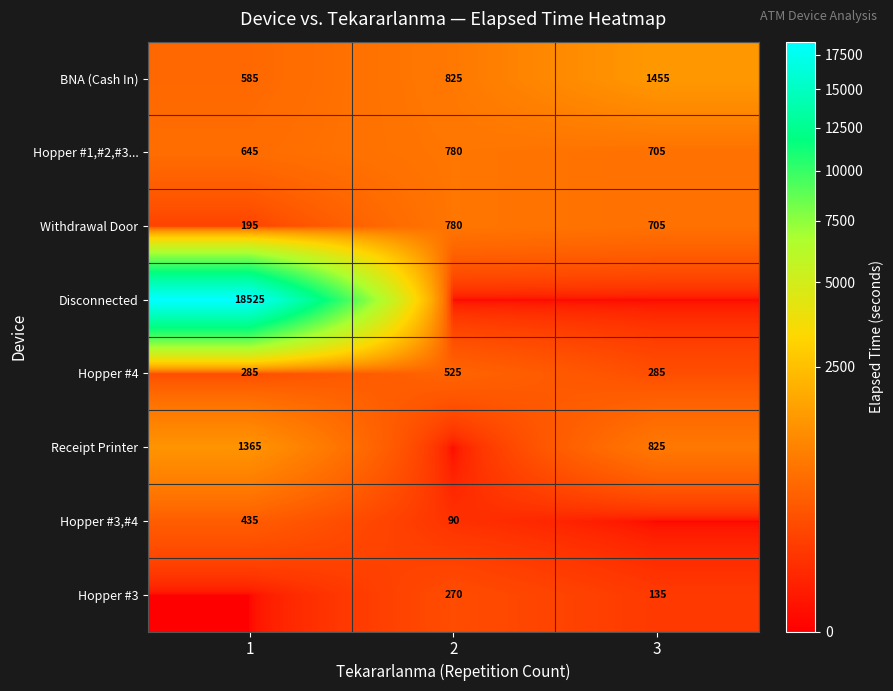

What is the sum of the Hopper #4 values at 2 and 1?

810